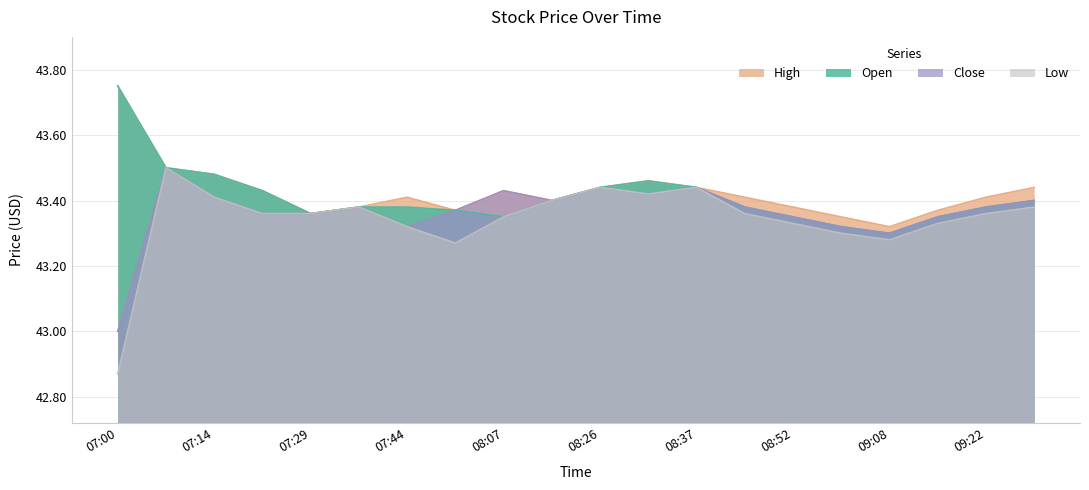

In Low, how many points are higher than both neighbors (excluding endpoints)?

4